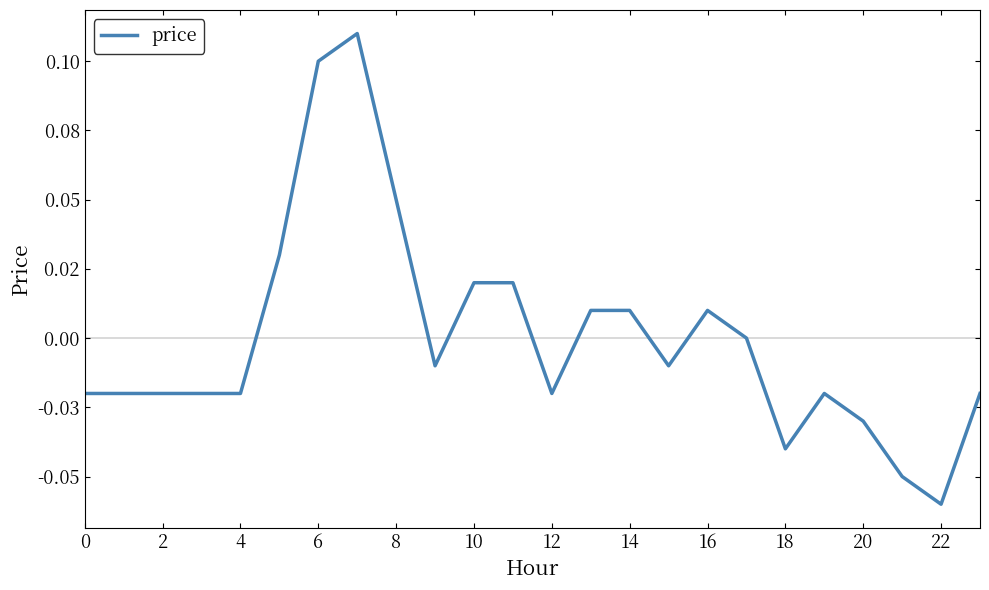

Is this an area chart (filled region under the line)?

No